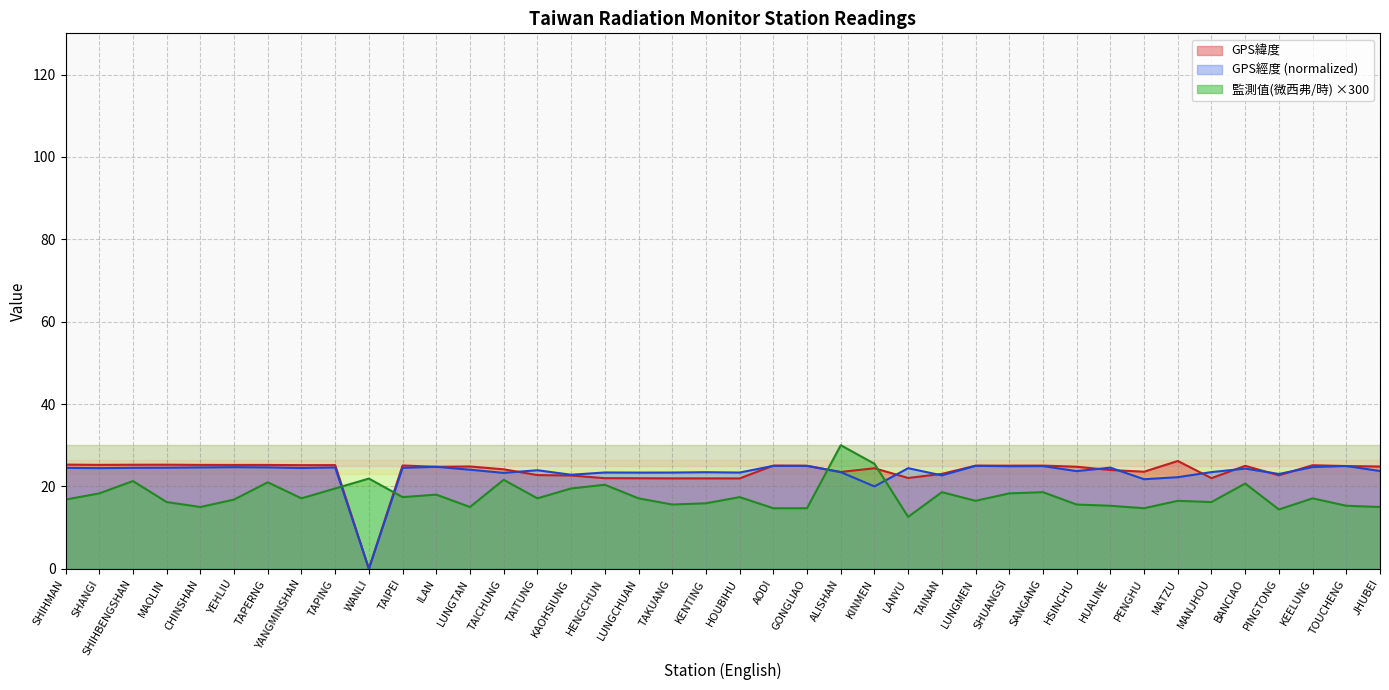

True or false: GPS緯度 and 監測值(微西弗/時) intersect in this chart.

True